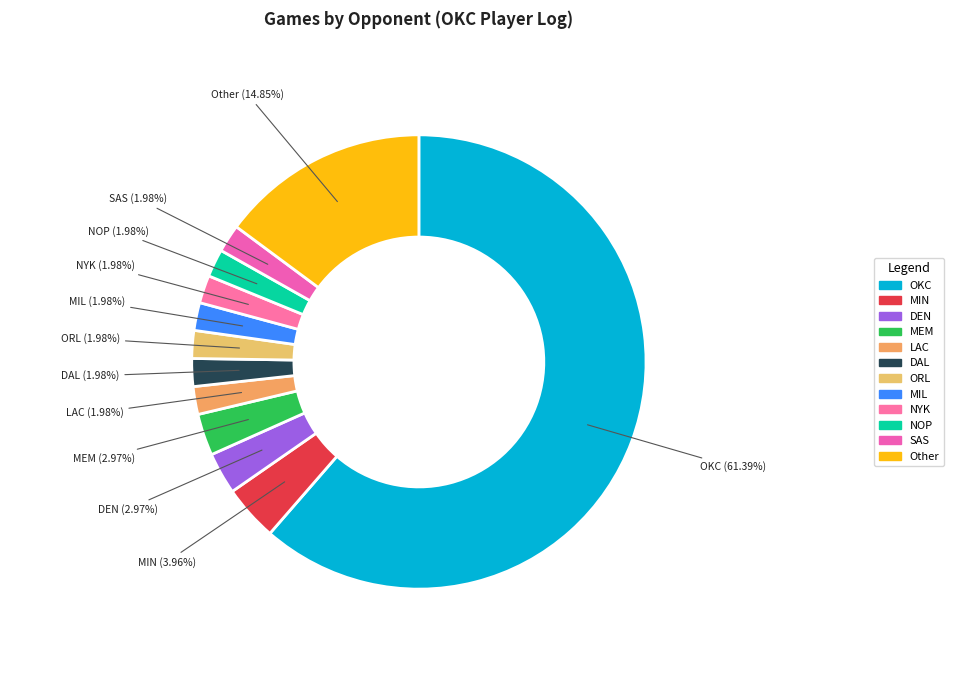

Count the number of slices in the pie.

12